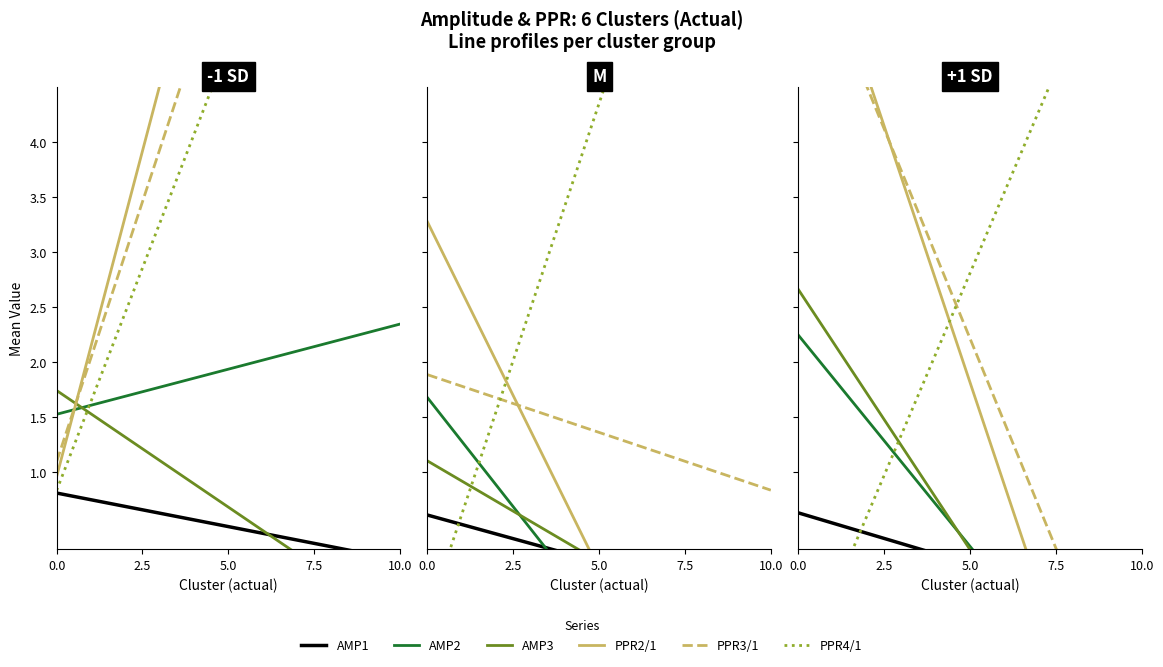

What is the total value across all series at 0.0?

17.2